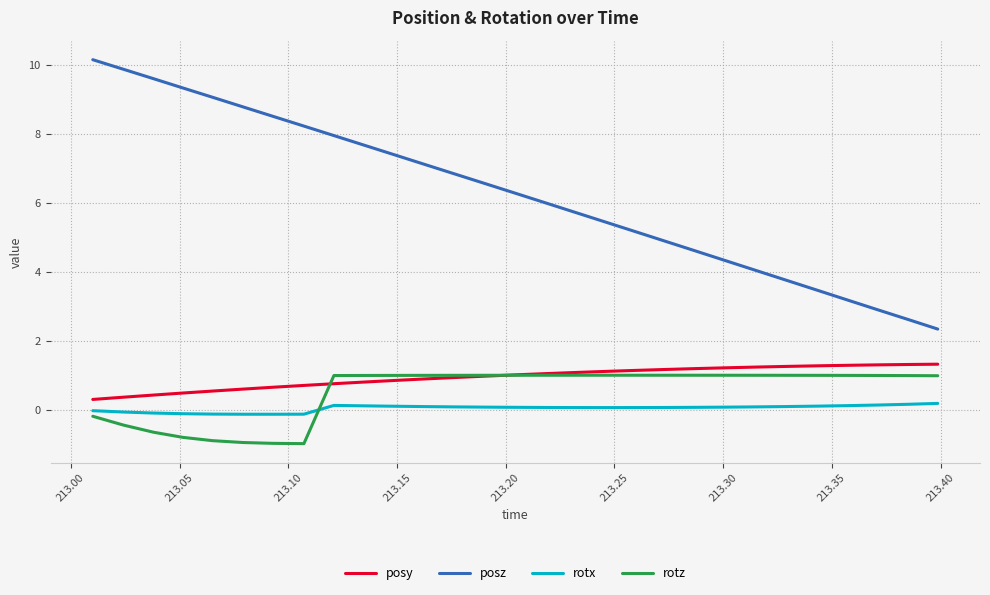

What is the maximum value shown in the chart?

10.1